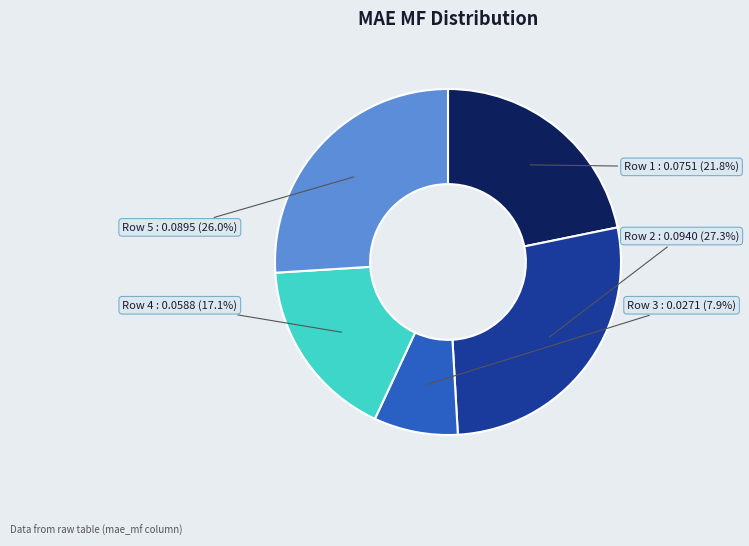

Does any single category account for the majority?

No